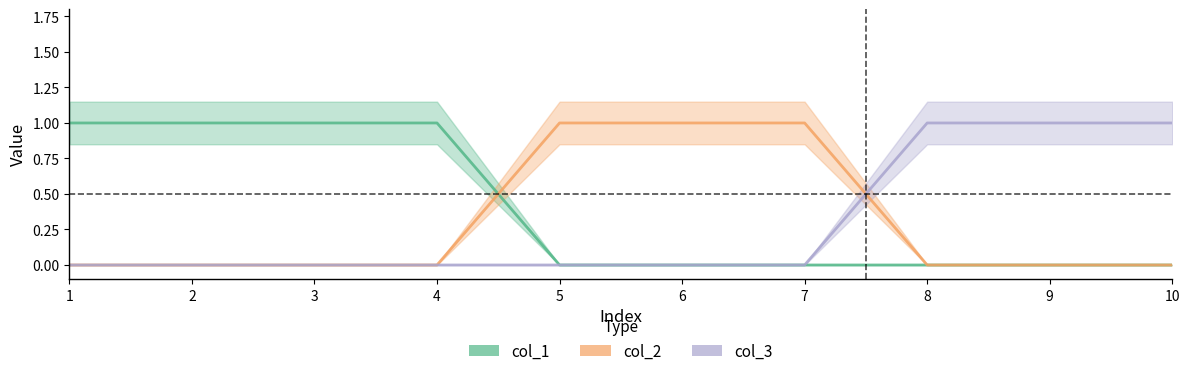

What is the difference between the second highest and second lowest values in the col_1 series?

1